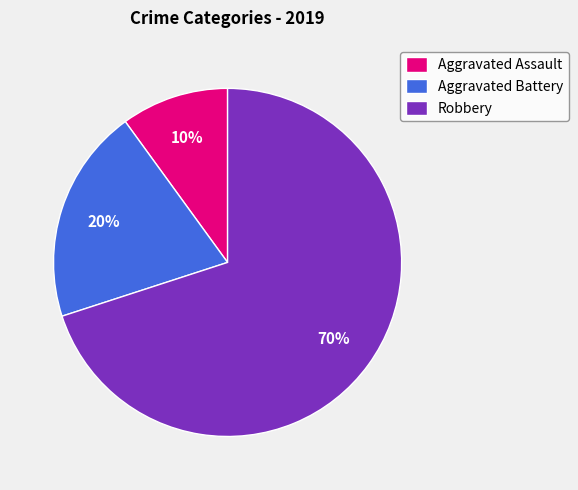

What percentage is the Aggravated Battery slice, to the nearest percent?

20%